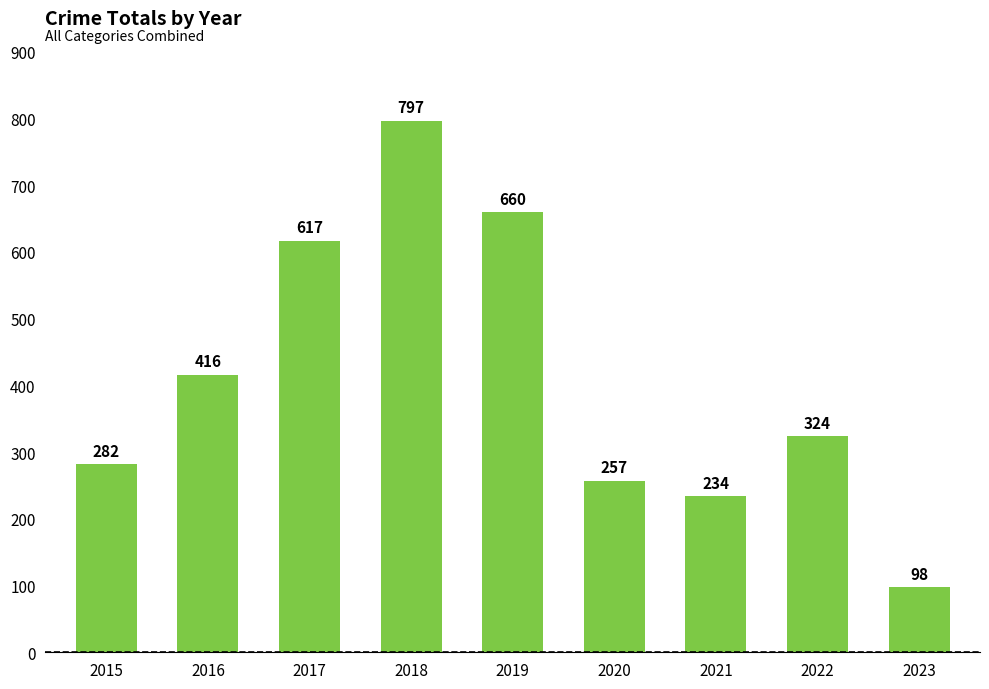

Count the number of categories in the chart.

9